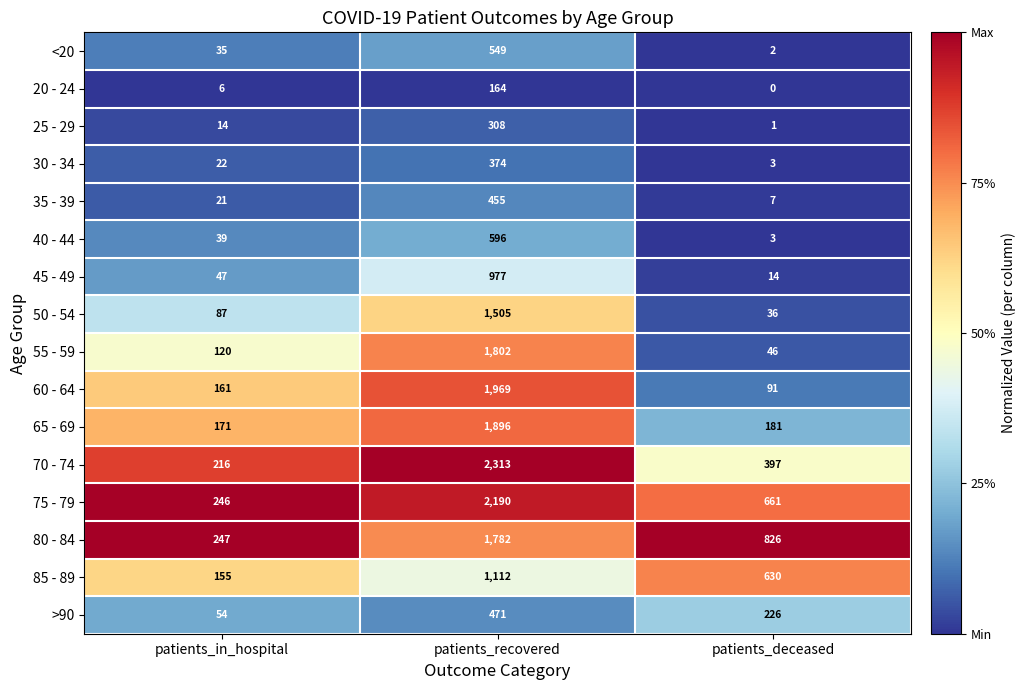

Count the number of categories in the chart.

3